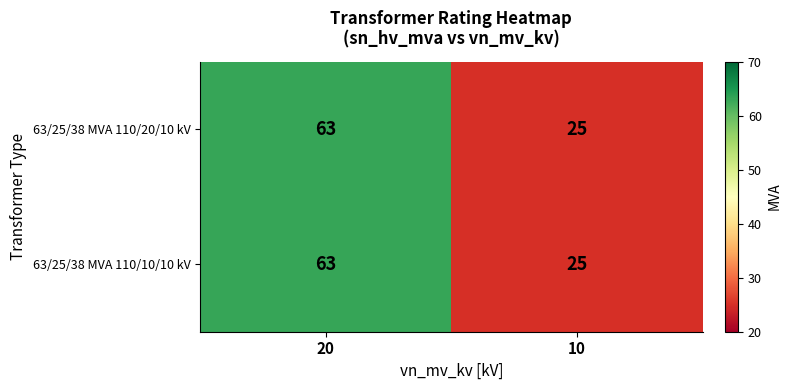

What is the maximum value shown in the chart?

63